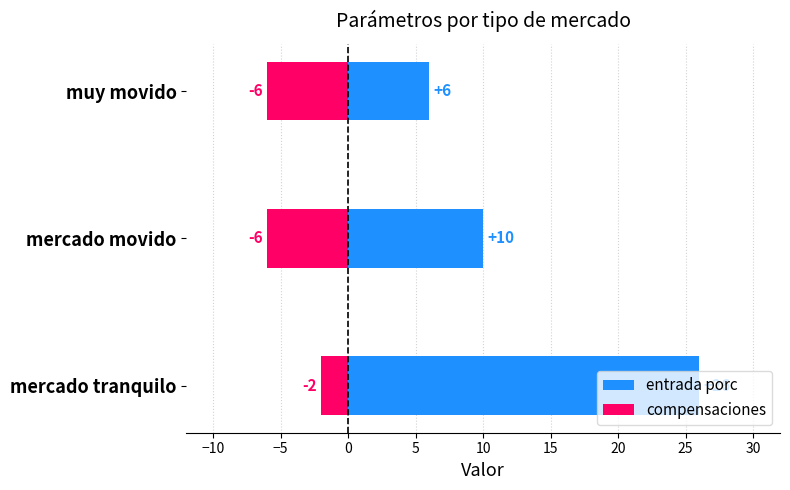

Does the chart contain any negative values?

Yes